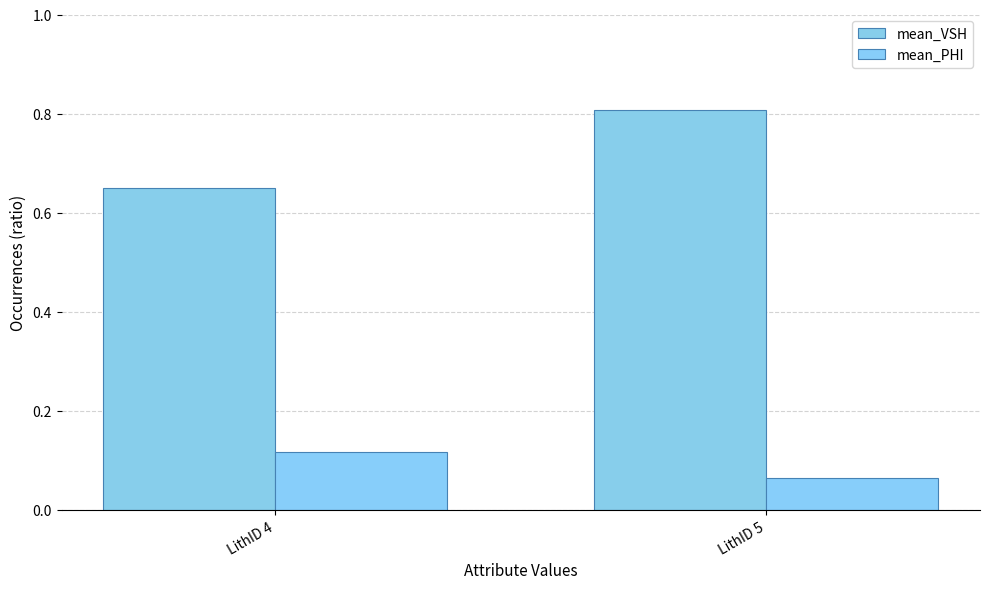

What is the difference between the mean_VSH values at LithID 5 and LithID 4?

0.2